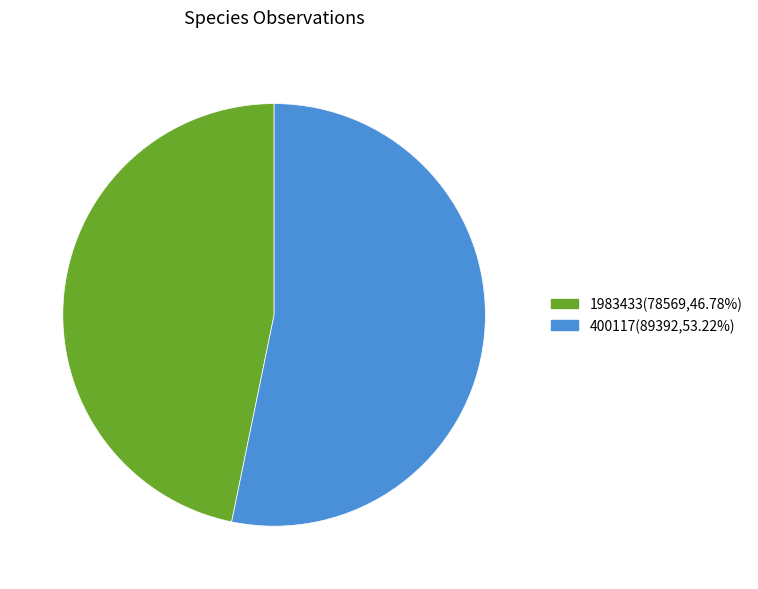

Does any single category account for the majority?

Yes